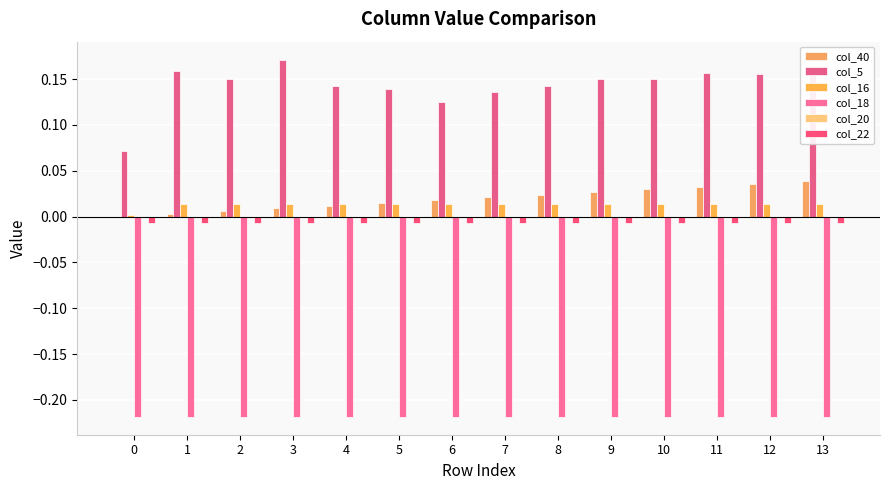

Which label corresponds to the largest value in the chart?

3